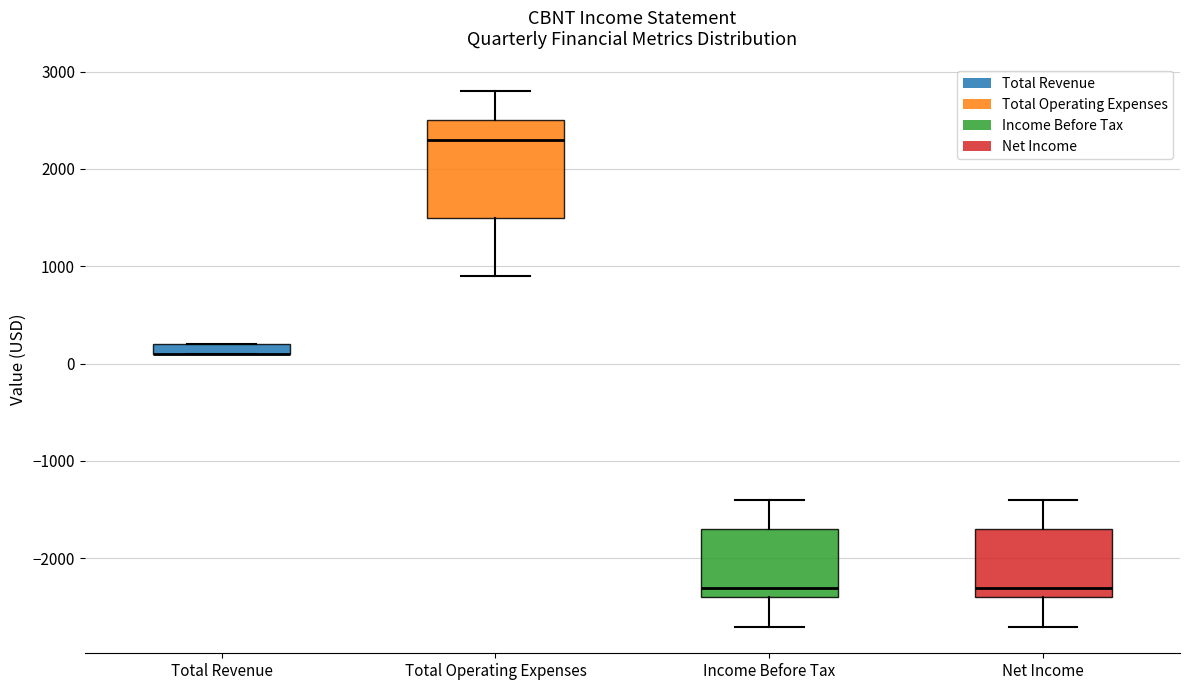

Which box is the tallest, from its lower edge to its upper edge?

Total Operating Expenses